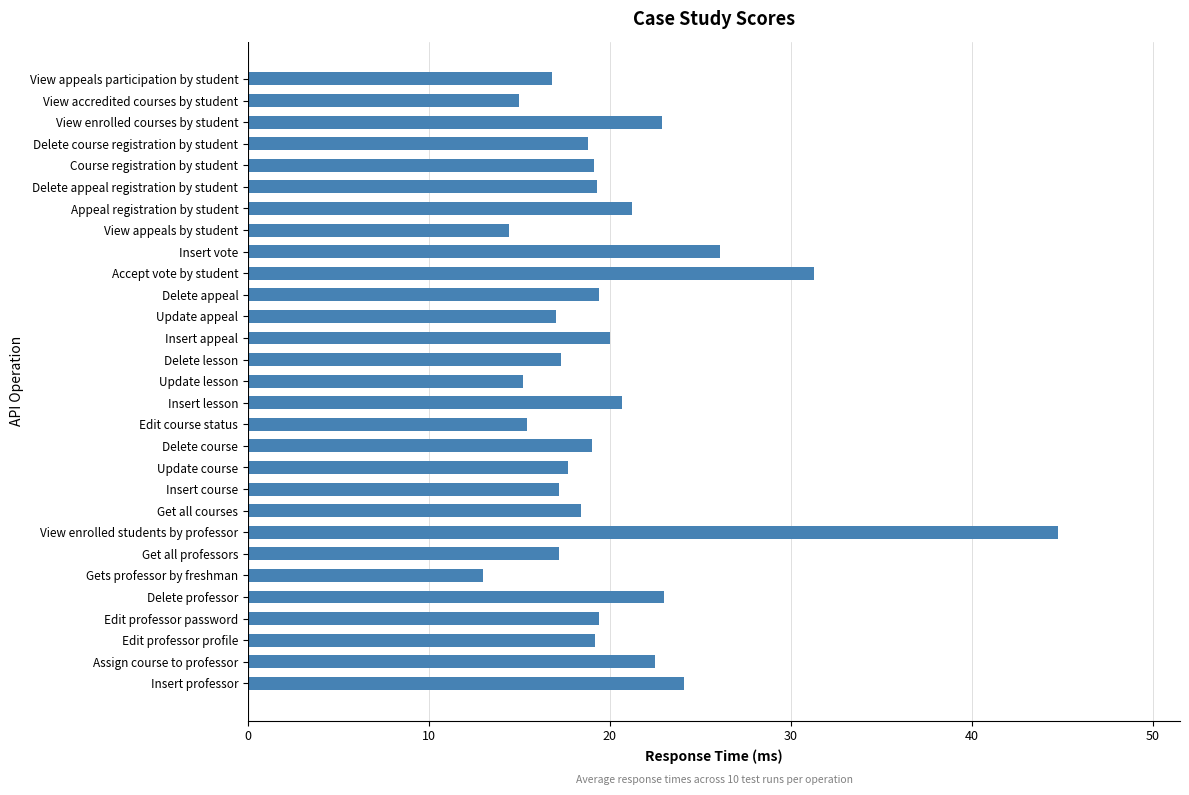

What is the sum of the values at Insert professor and Assign course to professor?

46.6